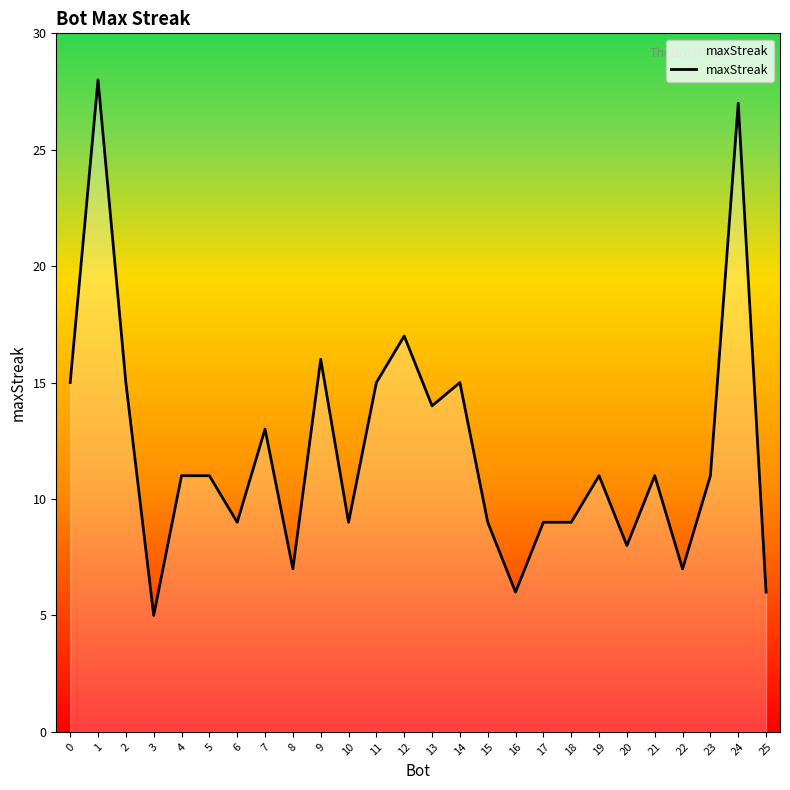

Is it true that the value at 21 is 11?

True